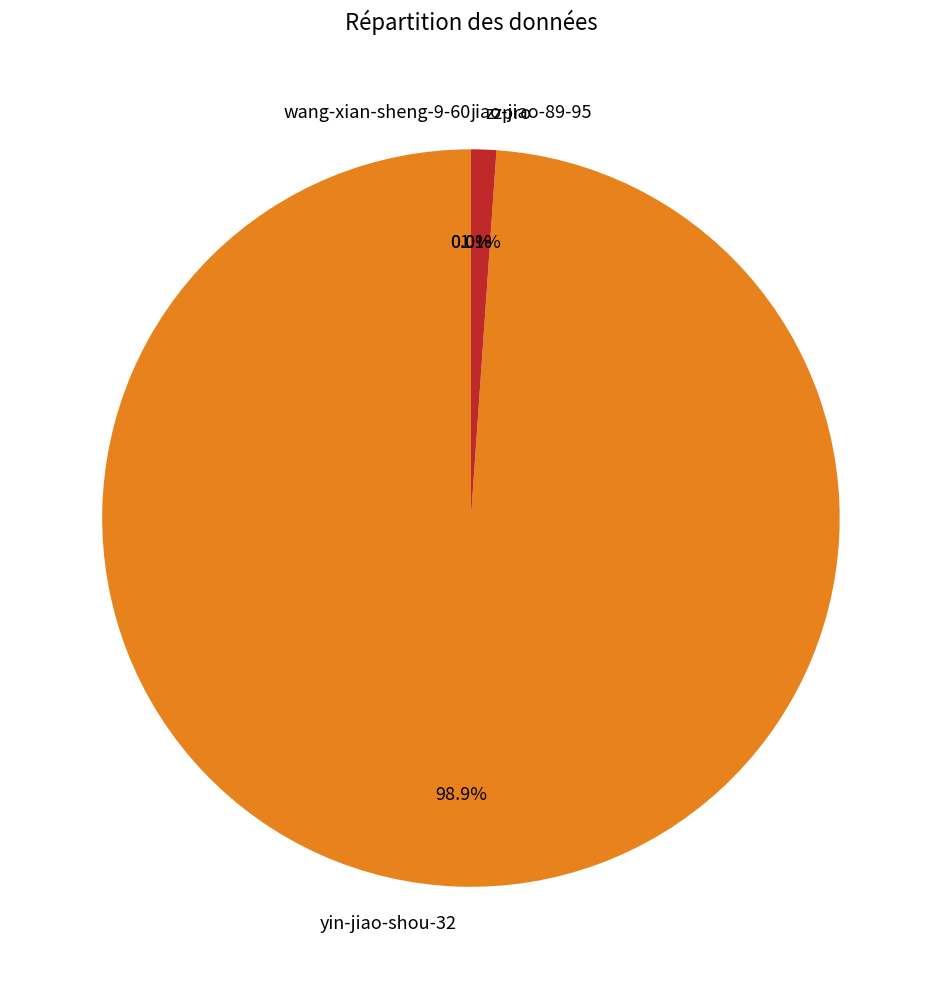

To the nearest percent, what percentage of the pie is yin-jiao-shou-32?

99%